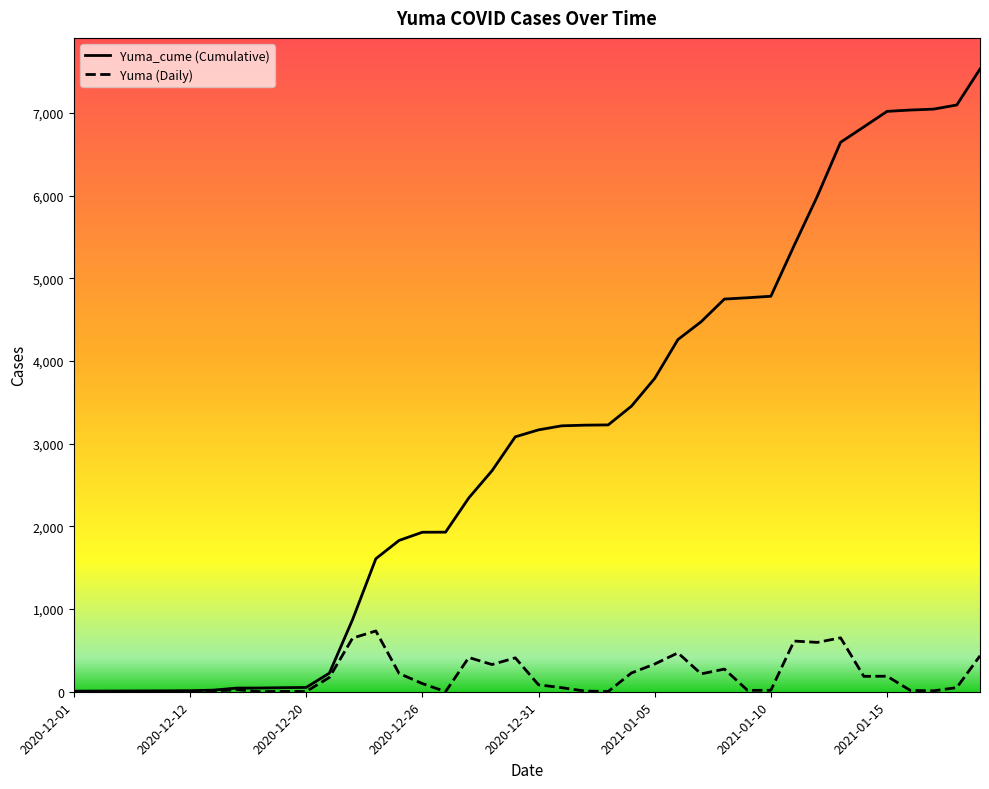

Which category has the lowest value across all series?

2020-12-01